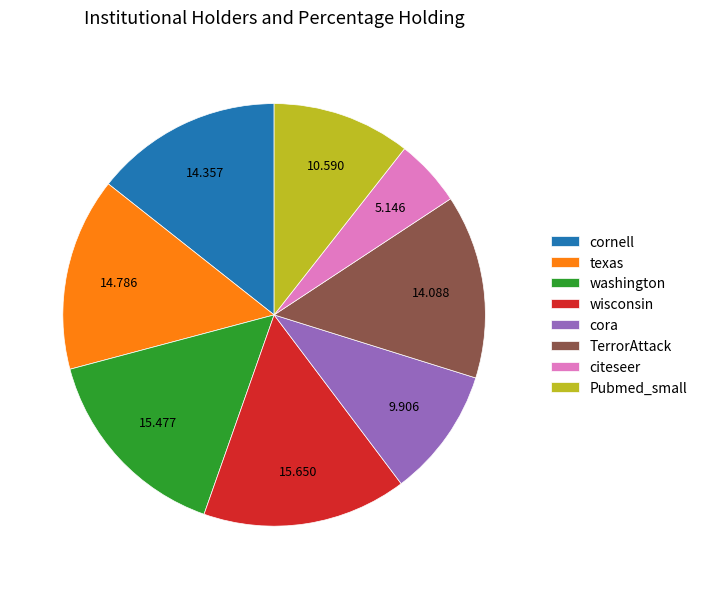

The texas slice represents 15% of the pie. True or false?

True